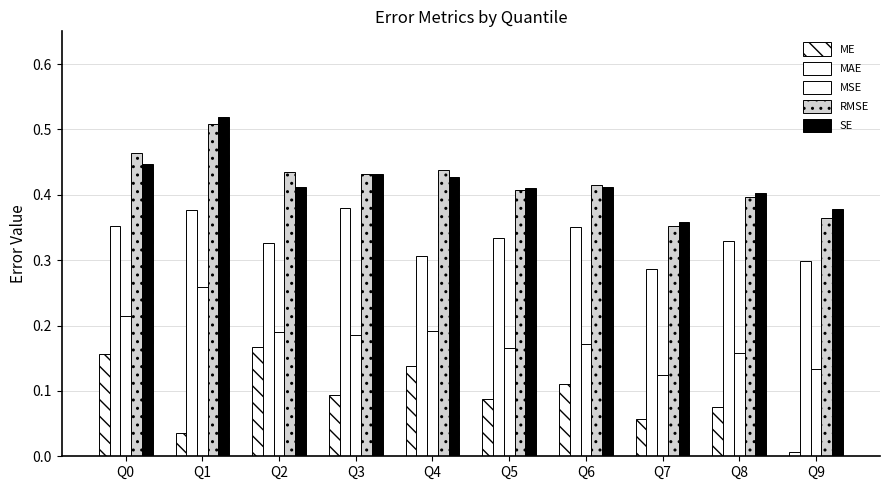

How many bars are there in total?

50